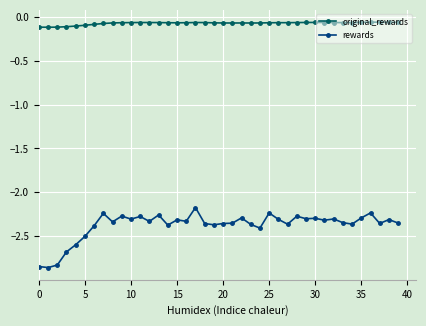

True or false: rewards and original_rewards intersect in this chart.

False